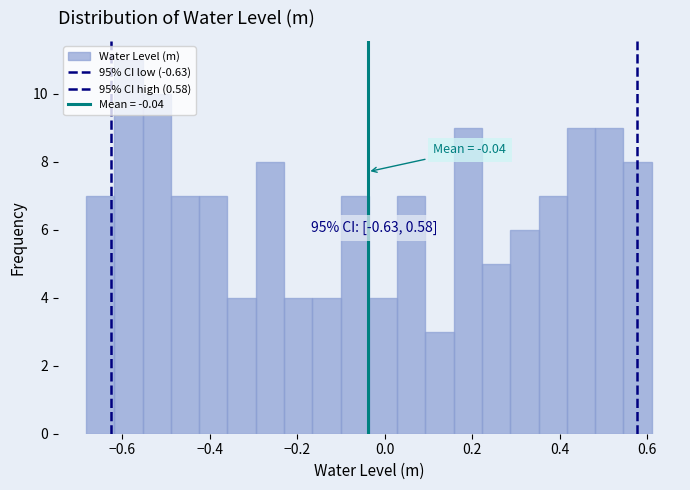

Read against the x-axis, roughly where is the centre of the tallest bar?

-0.58